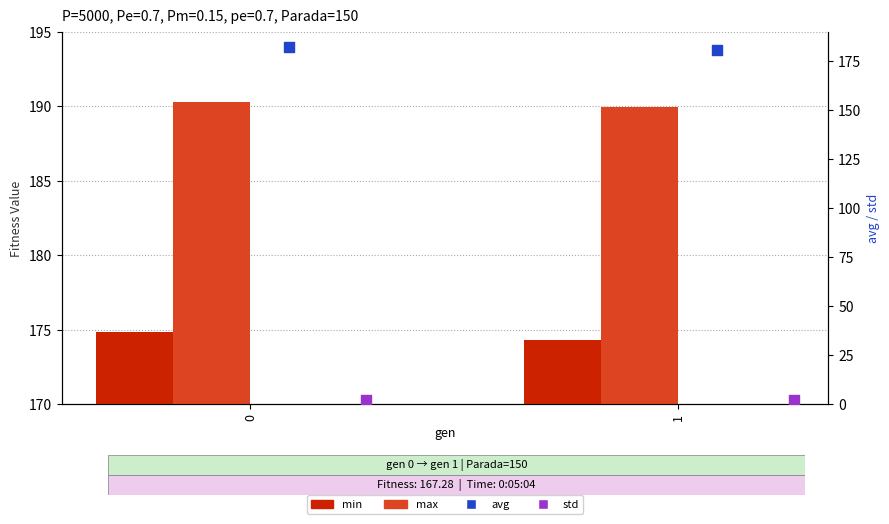

Which series contains the lowest Y value?

std